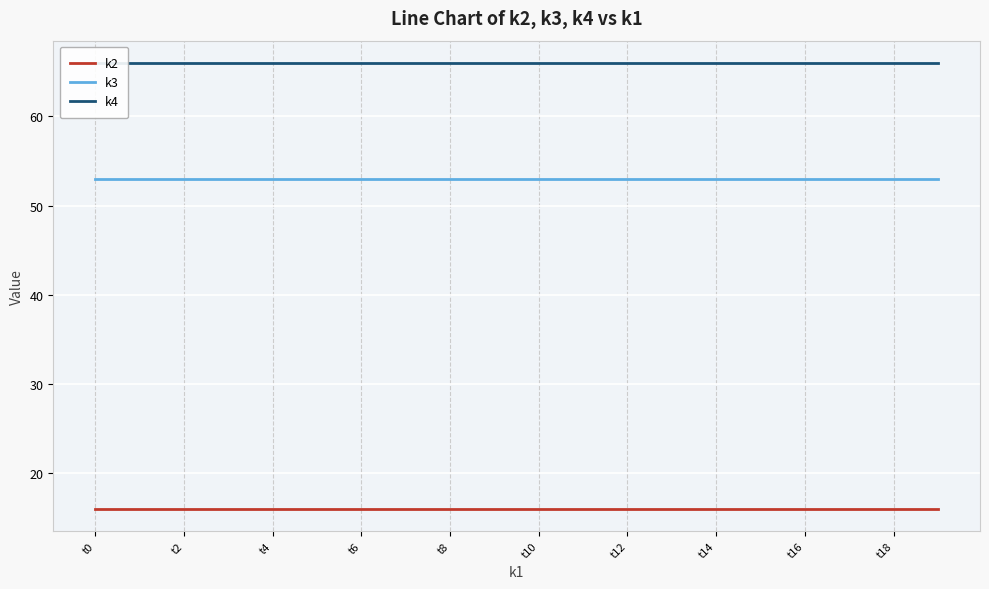

The k4 series shows 24 at t0. True or false?

False